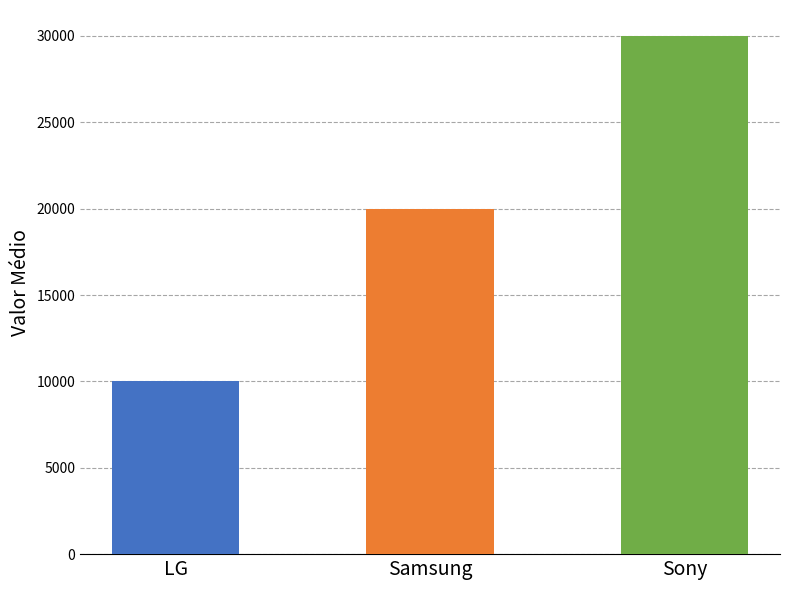

What is the difference between the maximum and minimum values?

20000